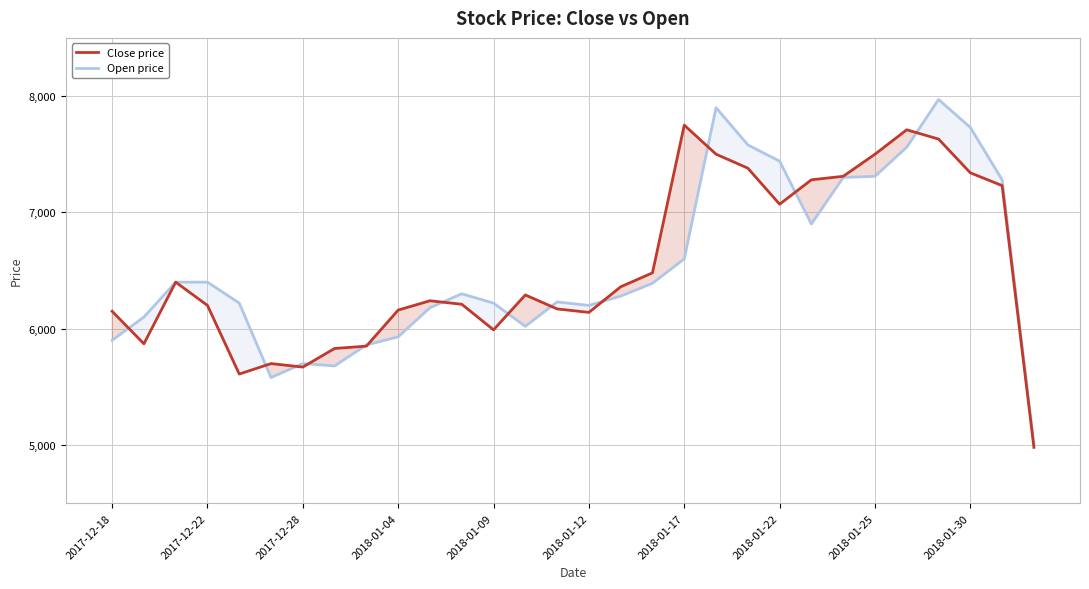

What is the greatest value displayed?

7970